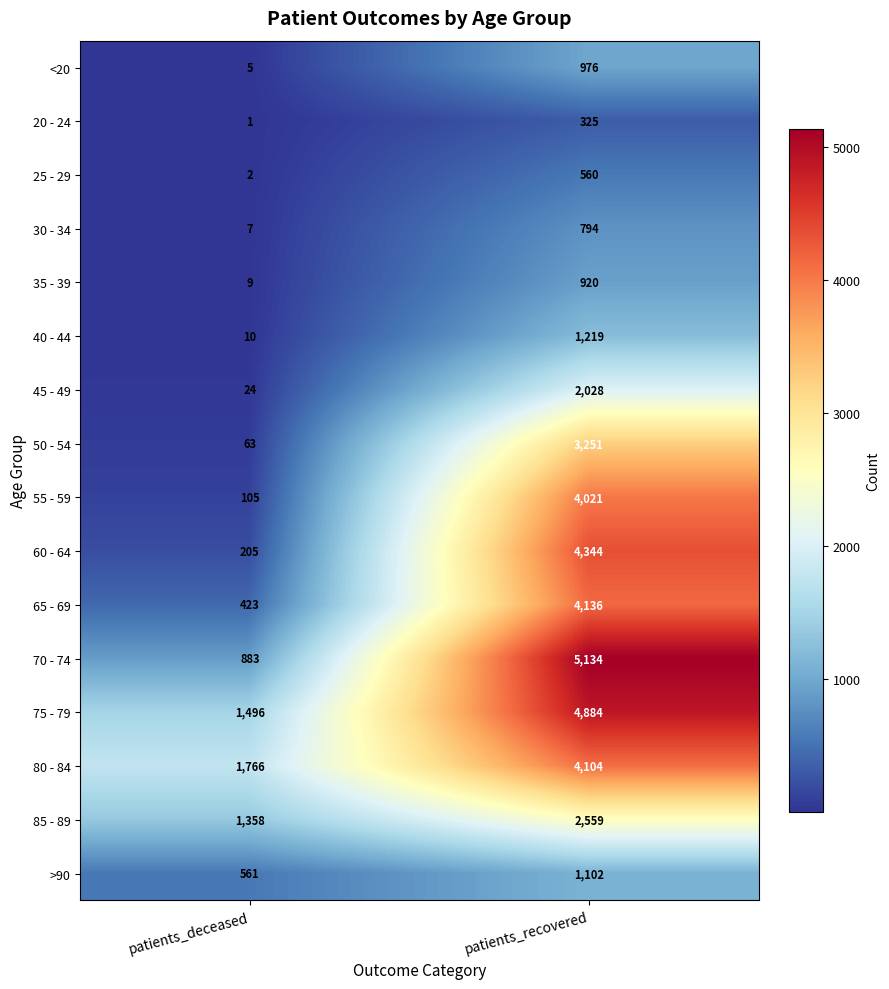

True or false: <20 has a value of 5 at patients_deceased.

True